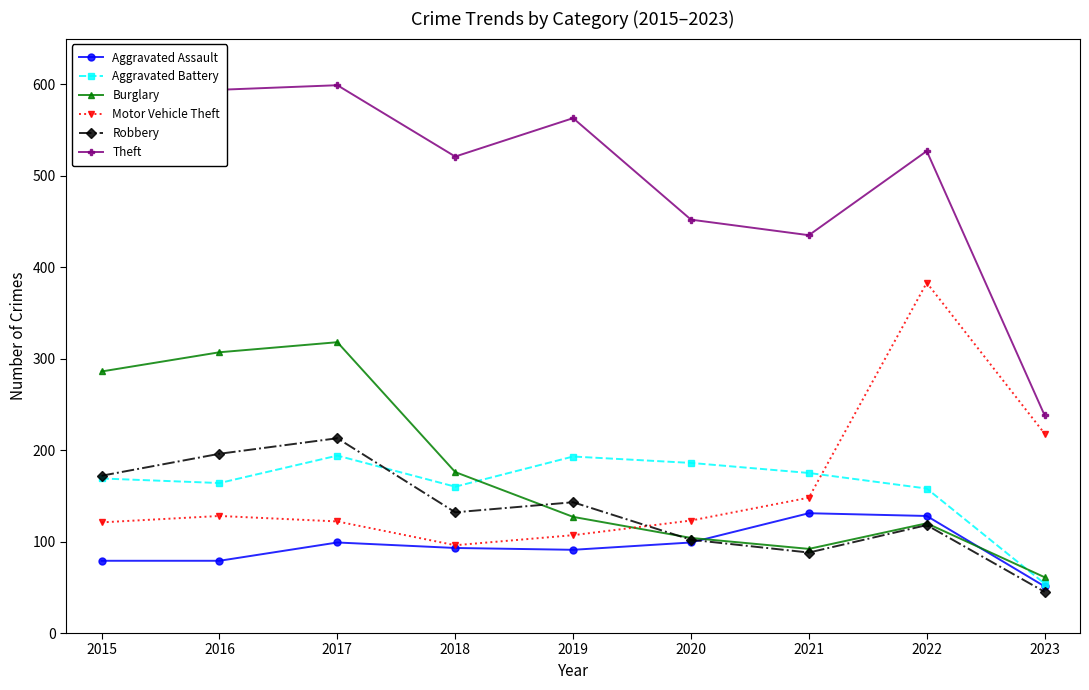

What is the total value across all series at 2015?

1388